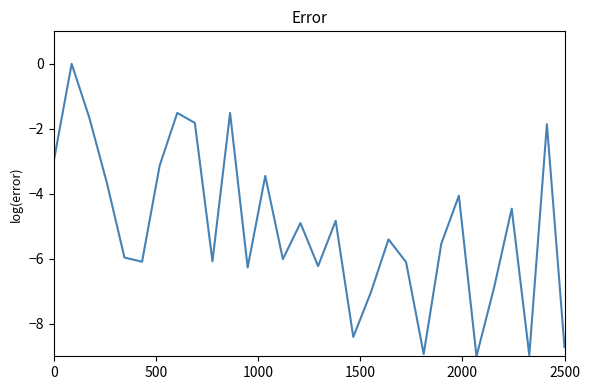

The value at 0 is -2.9. True or false?

True